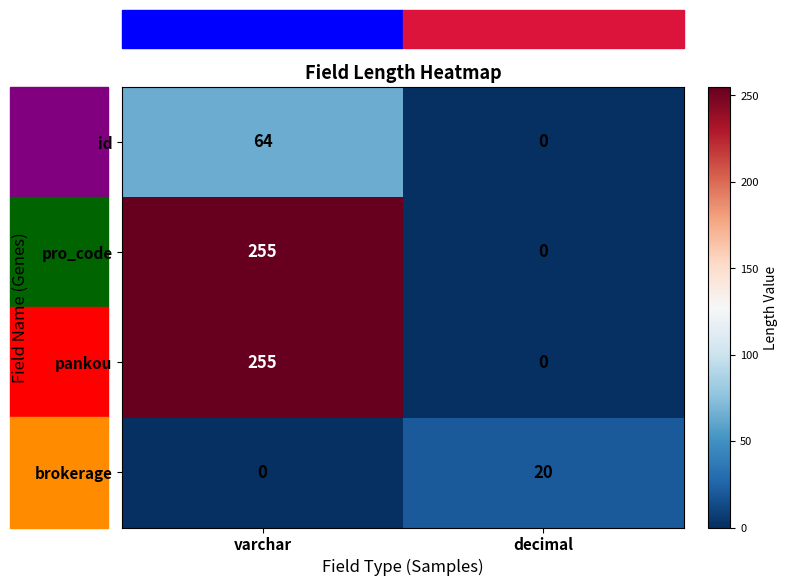

Is it true that pro_code equals 0 at decimal?

True